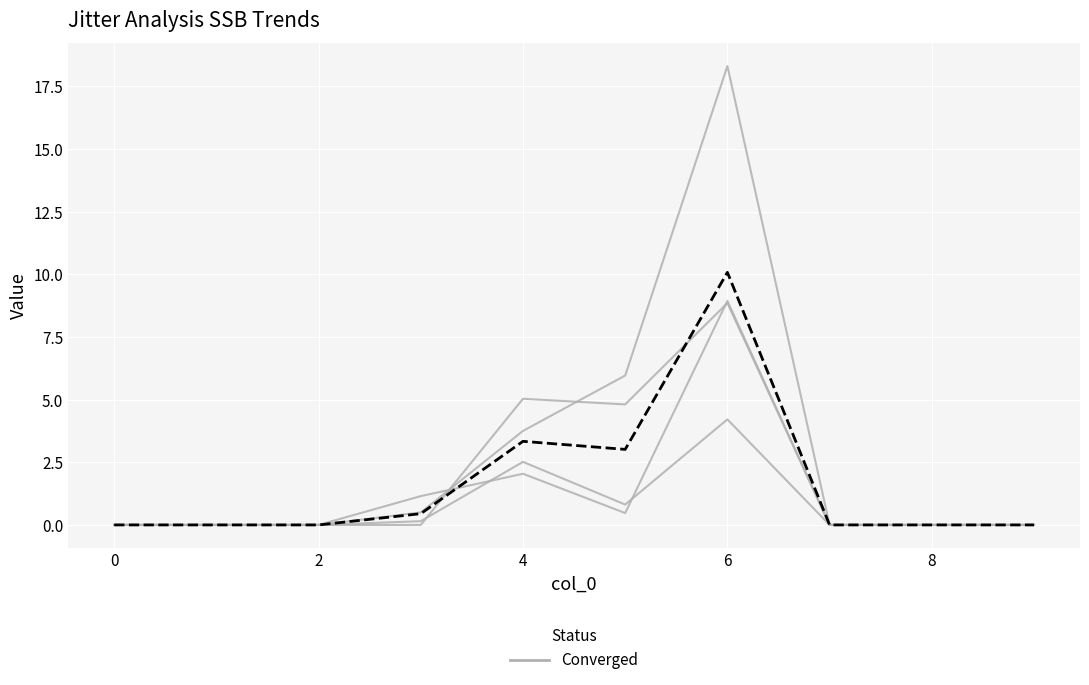

True or false: there are more than 0 points higher than both neighbors.

True